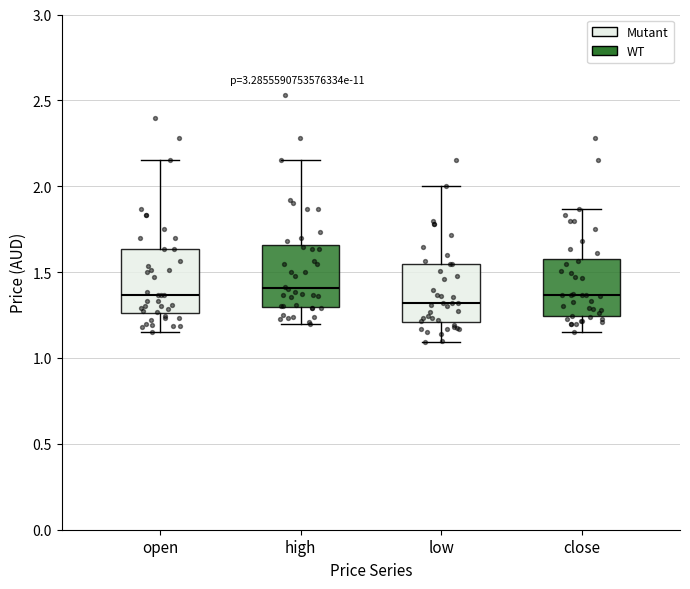

Where does the upper whisker of the box for open end on the y-axis? The values are not printed on the chart, so give them approximately, as read against the axis.

2.15